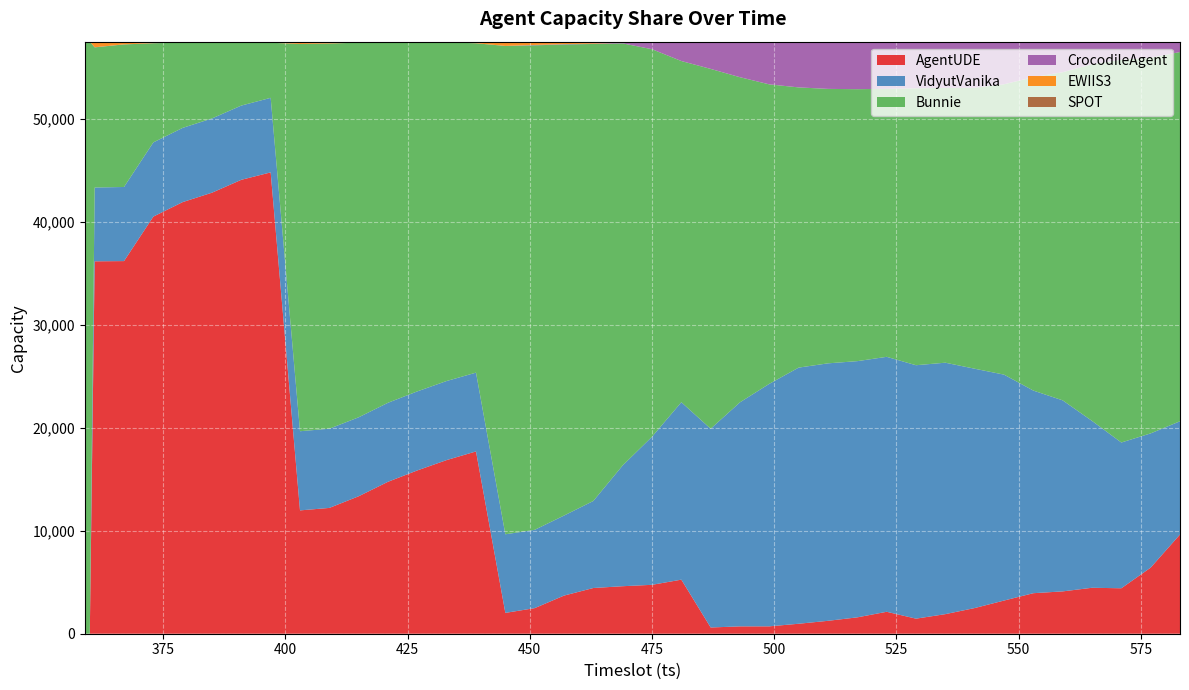

Reading left to right, what are all the values shown in this chart?

AgentUDE: 0	0	36174	36196	40519	41927	42841	44093	44813	11980	12220	13353	14760	15863	16869	17707	2024	2486	3704	4441	4615	4750	5252	606	714	717	969	1254	1591	2131	1464	1902	2494	3222	3937	4112	4464	4415	6421	9639
VidyutVanika: 0	0	7168	7199	7206	7209	7212	7211	7241	7690	7694	7671	7675	7678	7681	7653	7635	7605	7773	8454	11731	14382	17235	19305	21766	23559	24880	25010	24886	24765	24617	24424	23247	21946	19681	18557	16209	14159	13039	10999
Bunnie: 57510	57510	13613	13847	9634	8285	7376	6102	5352	37616	37418	36388	34997	33900	32897	31994	47435	47064	45762	44392	40998	37645	33143	34954	31577	29086	27219	26659	26419	26030	26897	26692	27297	28204	30444	31874	34650	37180	36491	35867
CrocodileAgent: 0	0	11	7	9	3	5	5	4	3	3	3	4	5	7	5	5	37	35	33	63	664	1814	2579	3419	4115	4408	4559	4584	4553	4502	4461	4424	4079	3388	2908	2129	1698	1503	949
EWIIS3: 0	0	487	216	102	44	35	59	61	190	145	72	55	48	44	142	401	307	223	178	93	59	58	60	29	28	29	26	25	30	24	25	25	26	27	25	27	28	27	28
SPOT: 0	0	36	38	36	39	36	36	36	29	27	20	15	11	9	6	7	7	7	6	4	5	4	3	2	2	2	1	3	1	3	3	3	23	27	28	27	28	27	25